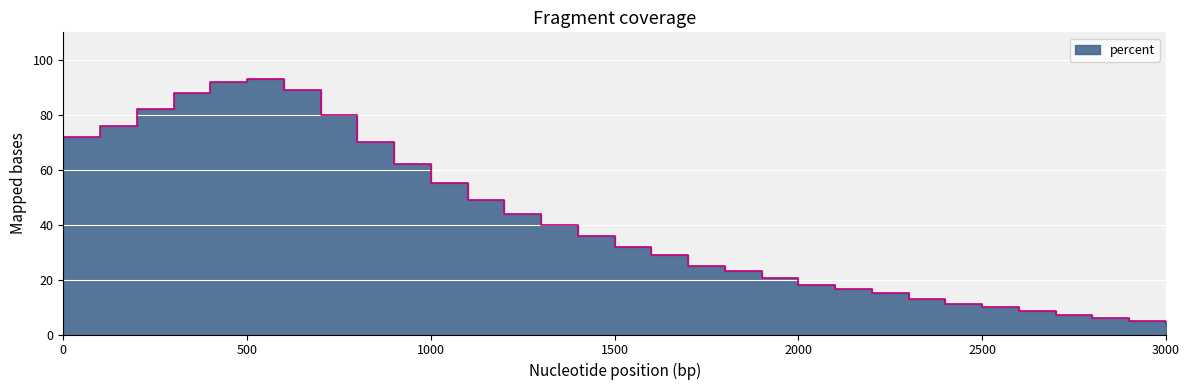

Which label corresponds to the largest value in the chart?

500